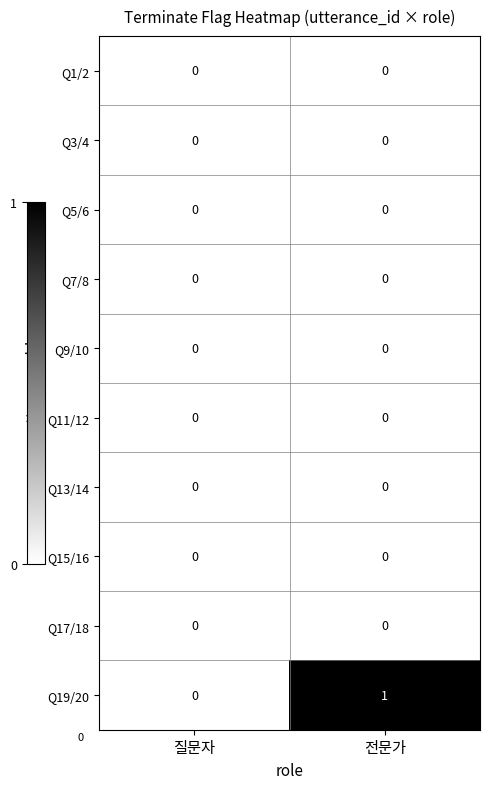

Count the number of data series in this chart.

10